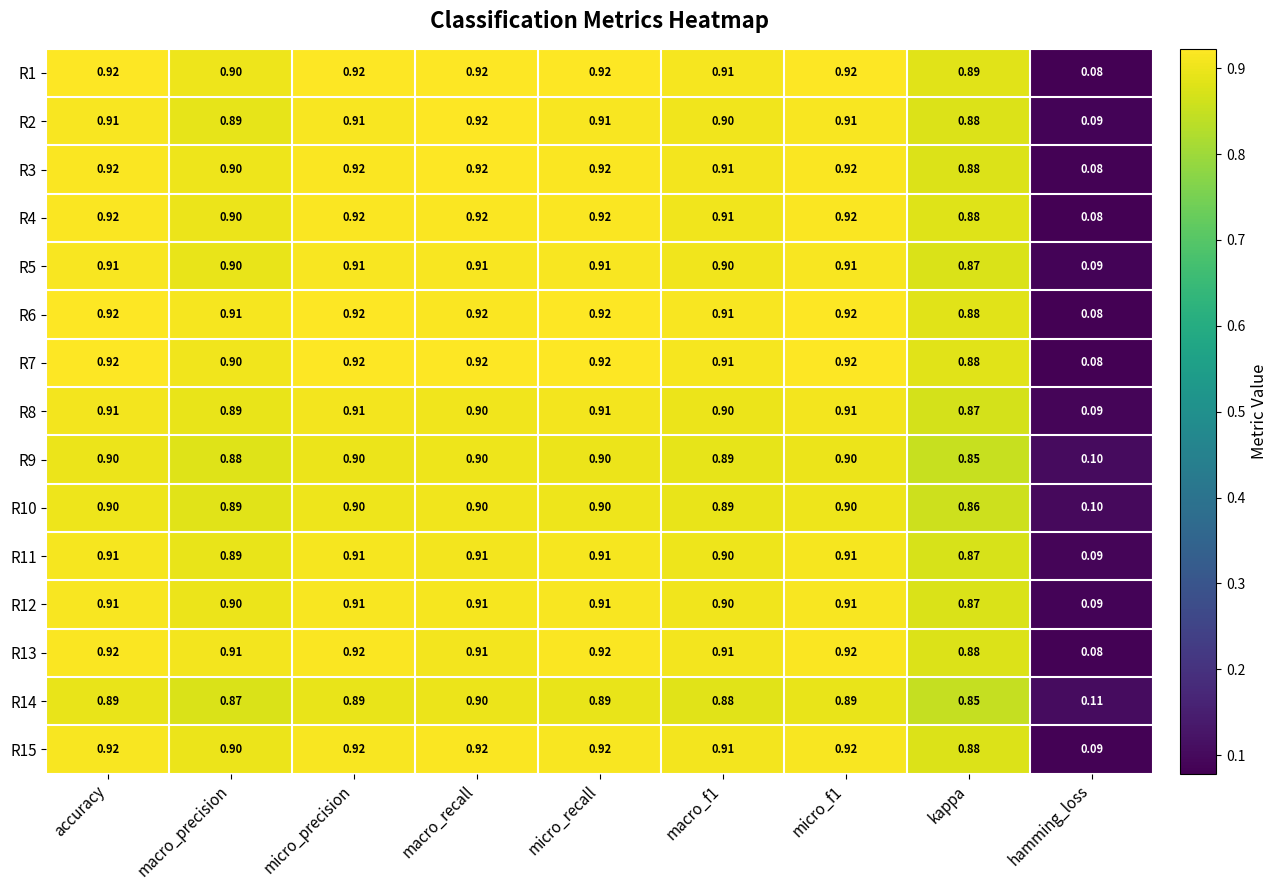

Is the value of R1 at micro_precision greater than the value of R15 at hamming_loss?

Yes